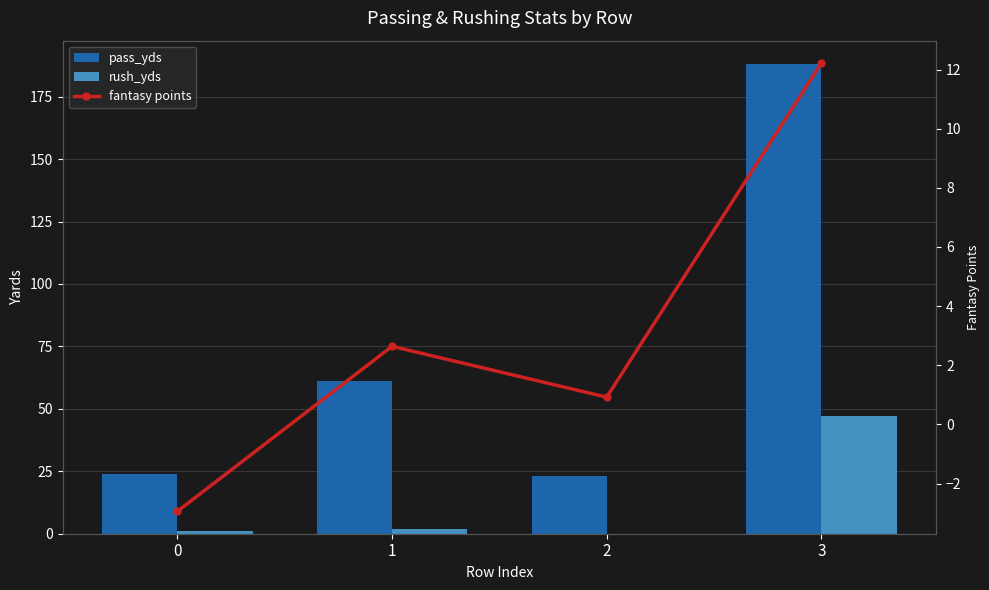

What is the maximum value shown in the chart?

188.0